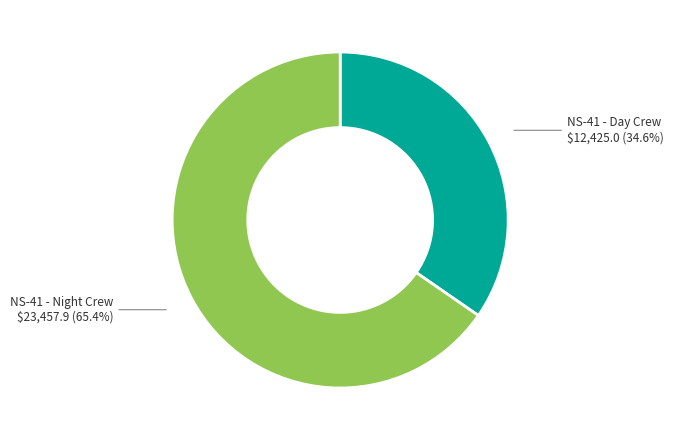

Does any single category account for the majority?

Yes